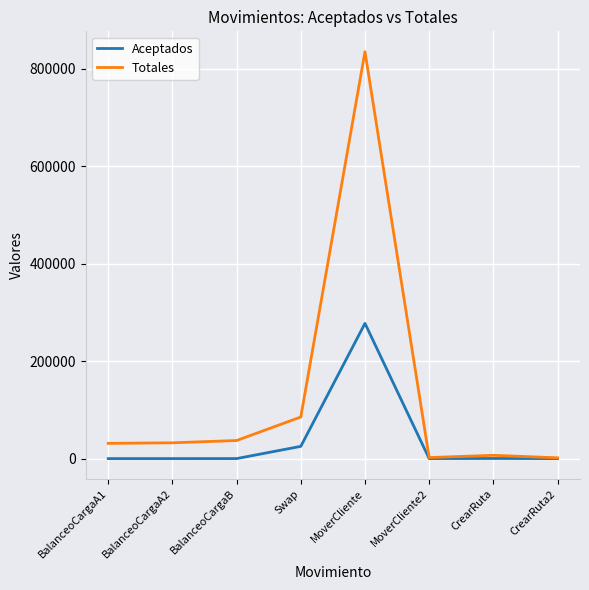

Which series has the largest total across all categories?

Totales